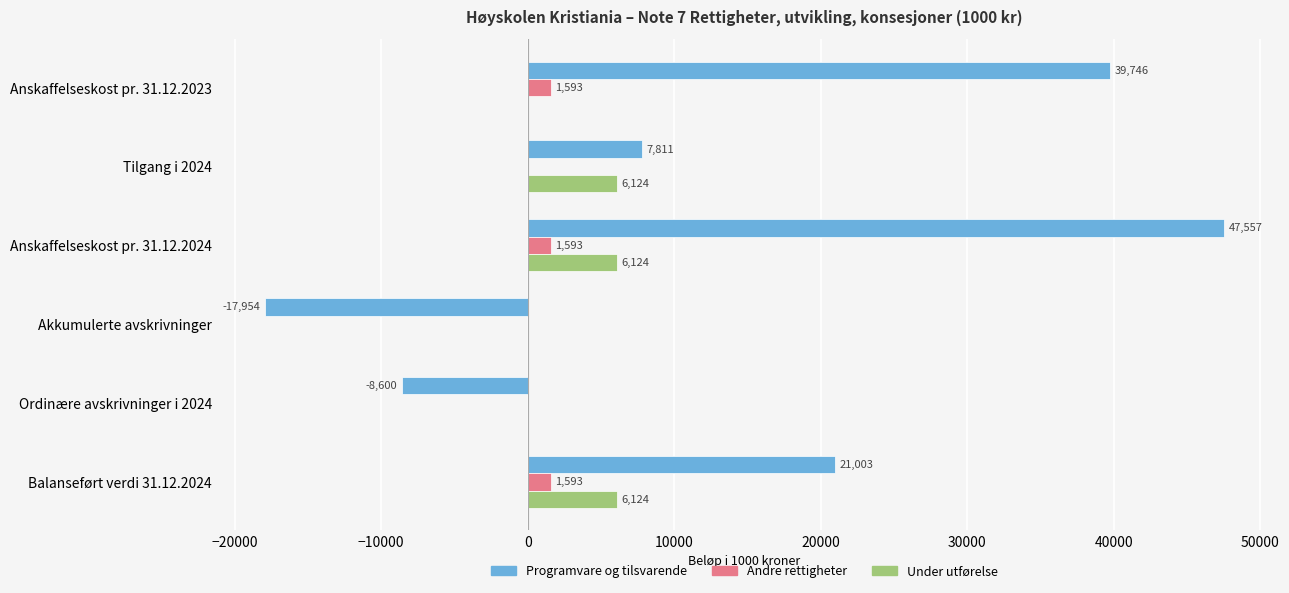

How many categories are shown in the chart?

6